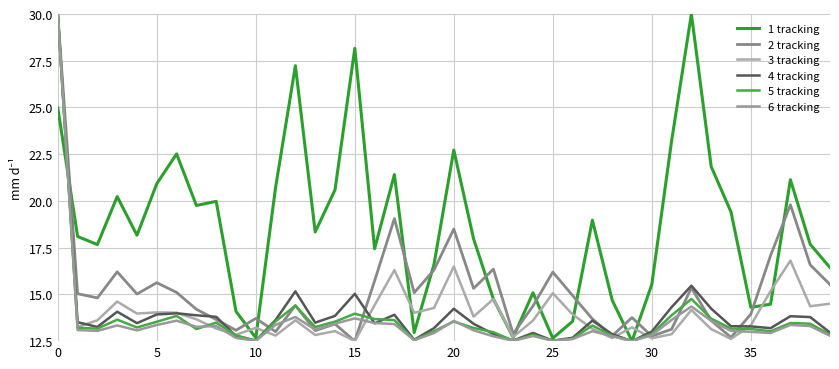

How many lines are shown in the chart?

6